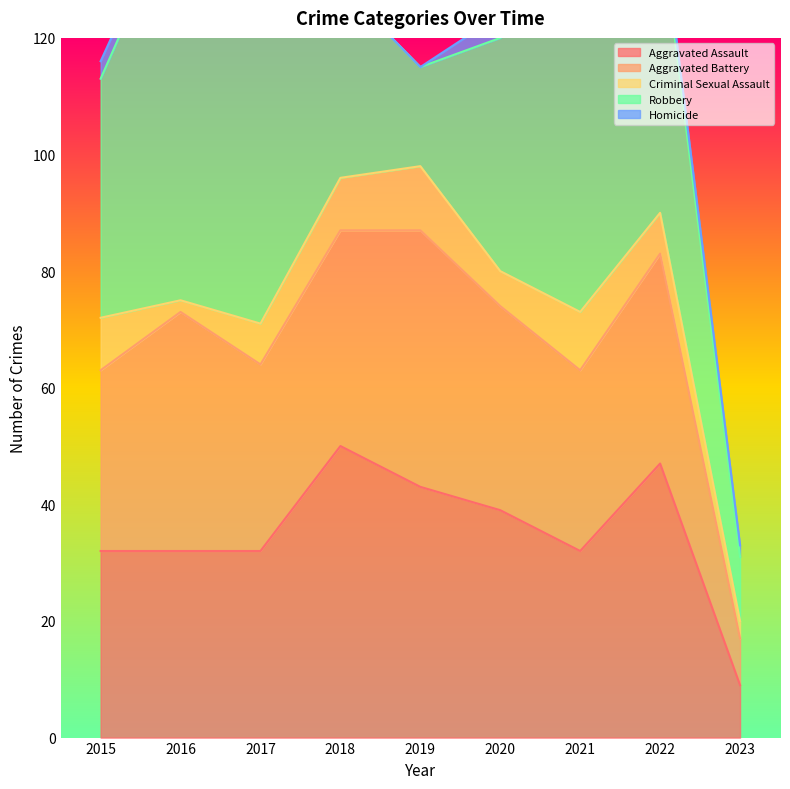

Where is Robbery nearest to the value 40?

2020